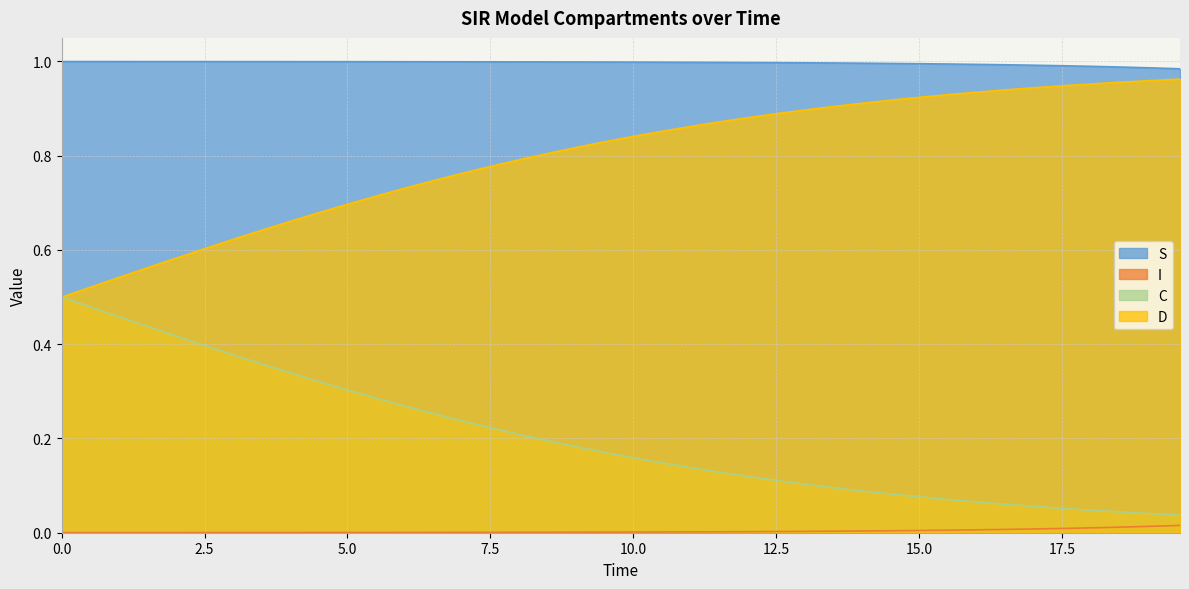

True or false: S and C intersect in this chart.

False